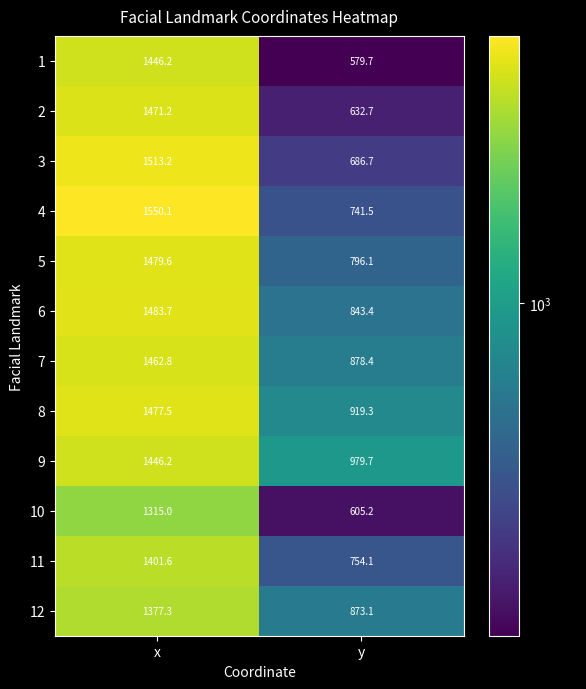

At which label is 5 closest to 1137?

y